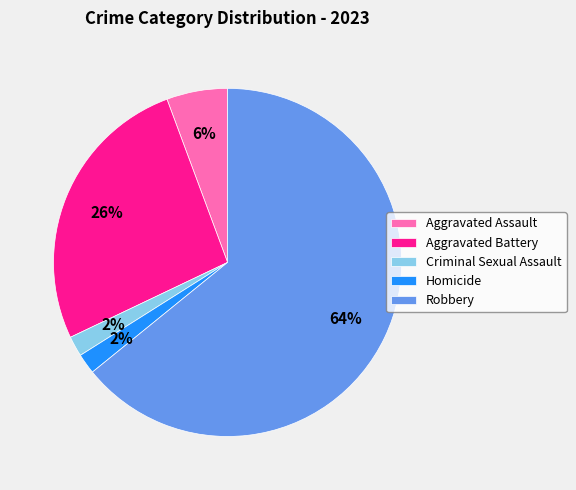

Which slice is the largest?

Robbery